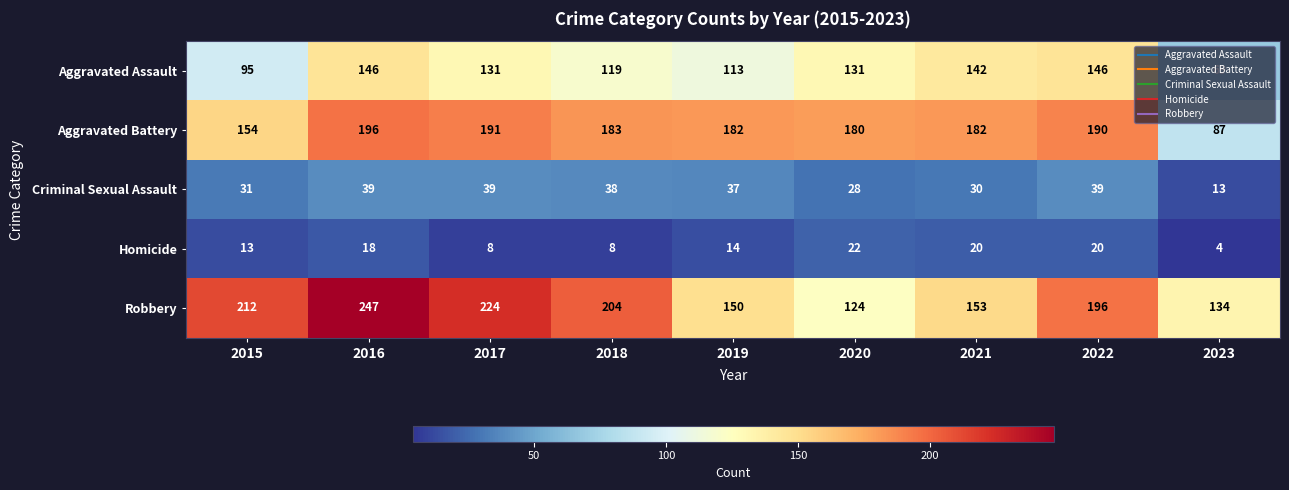

Is it true that Robbery equals 134 at 2023?

True